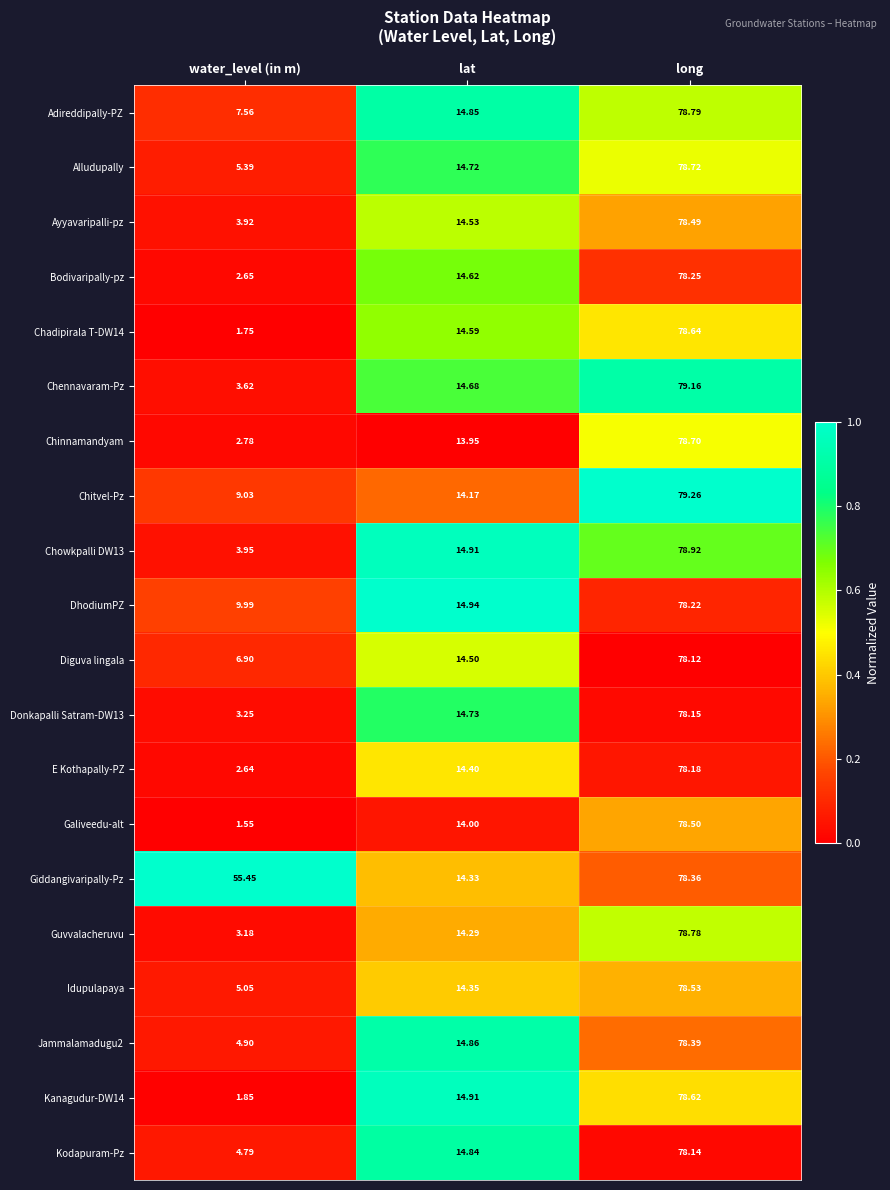

Which series has the largest total across all categories?

Giddangivaripally-Pz